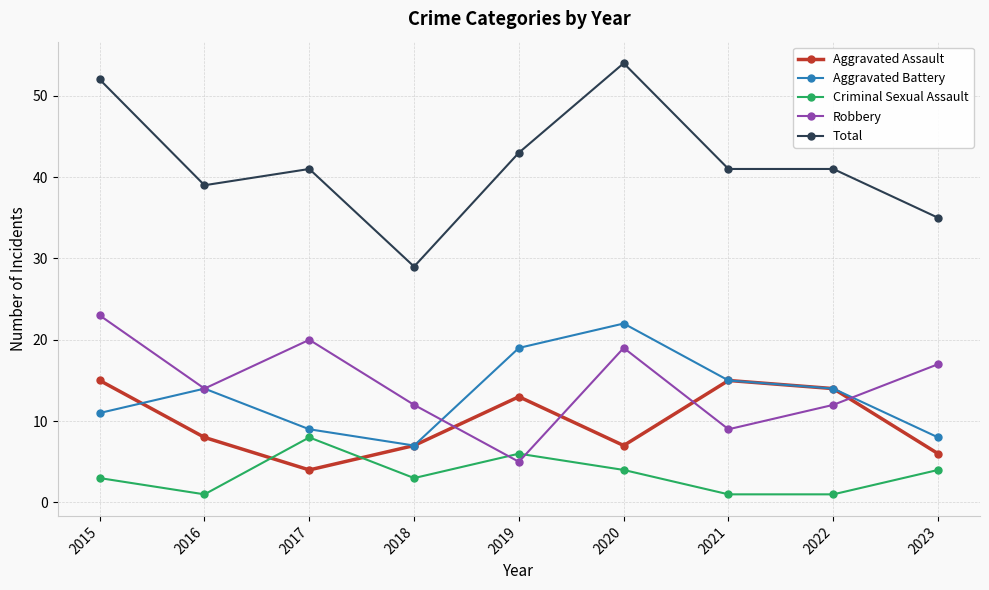

True or false: Criminal Sexual Assault has more than 2 points higher than both neighbors.

False